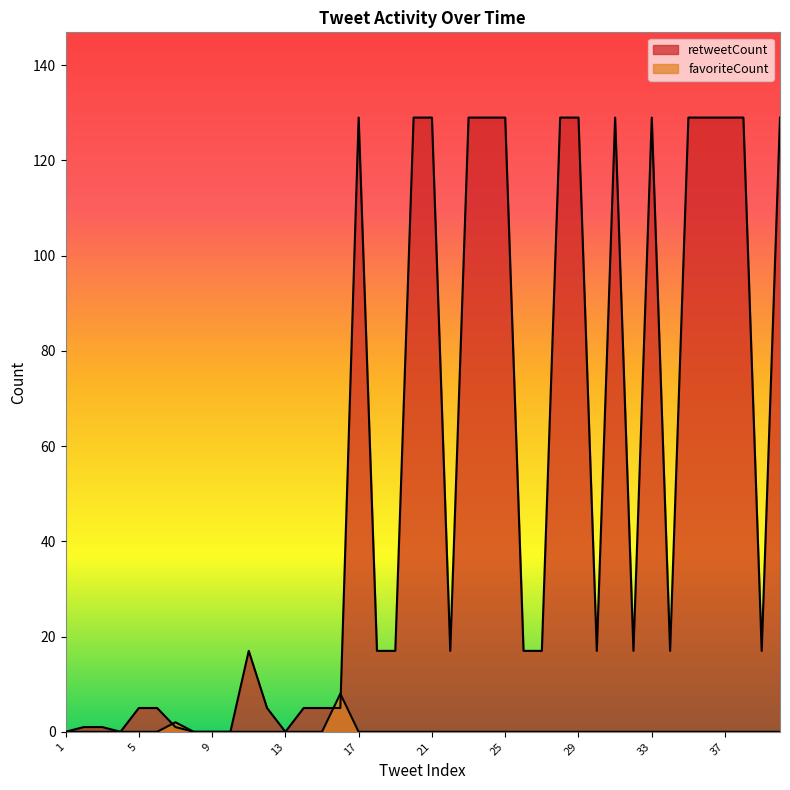

True or false: retweetCount has a value of 129 at 35.

True